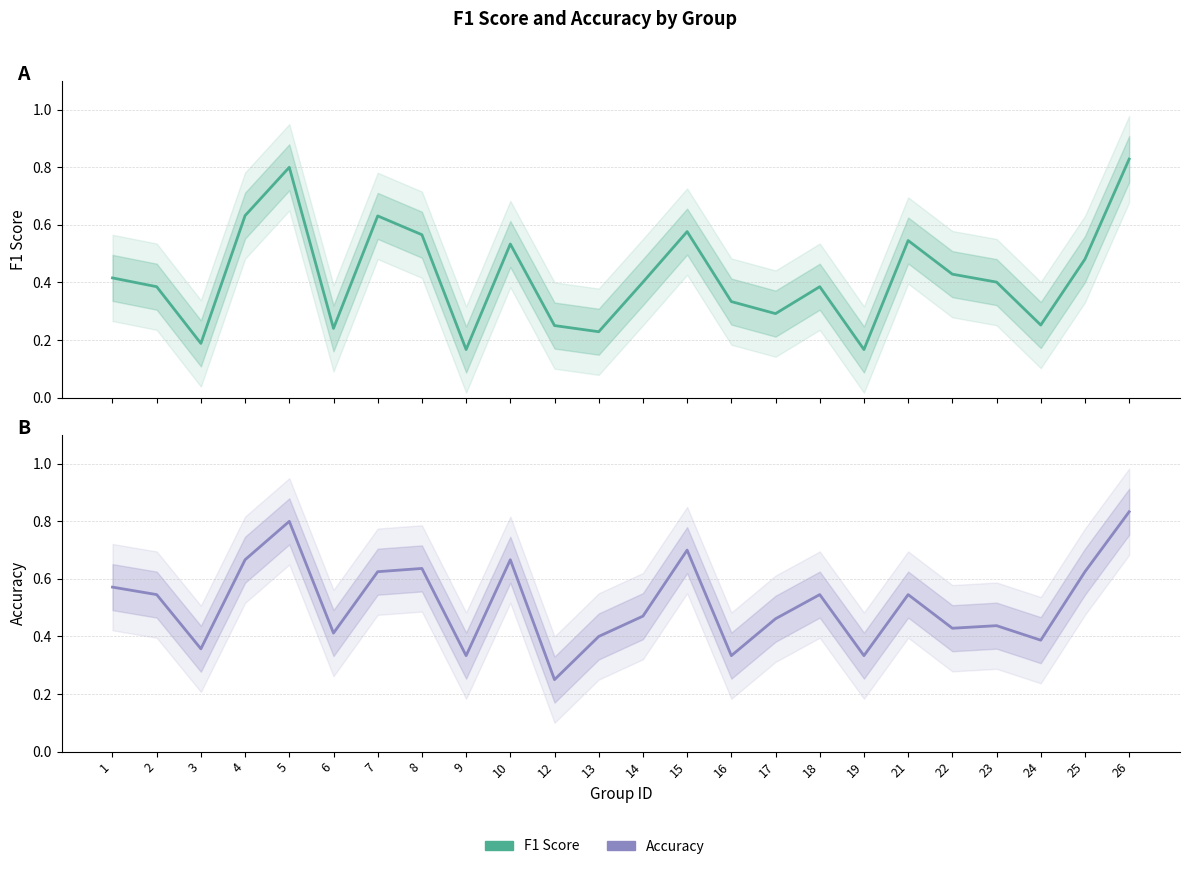

What is the difference between the maximum and minimum values in the f1 series?

0.7